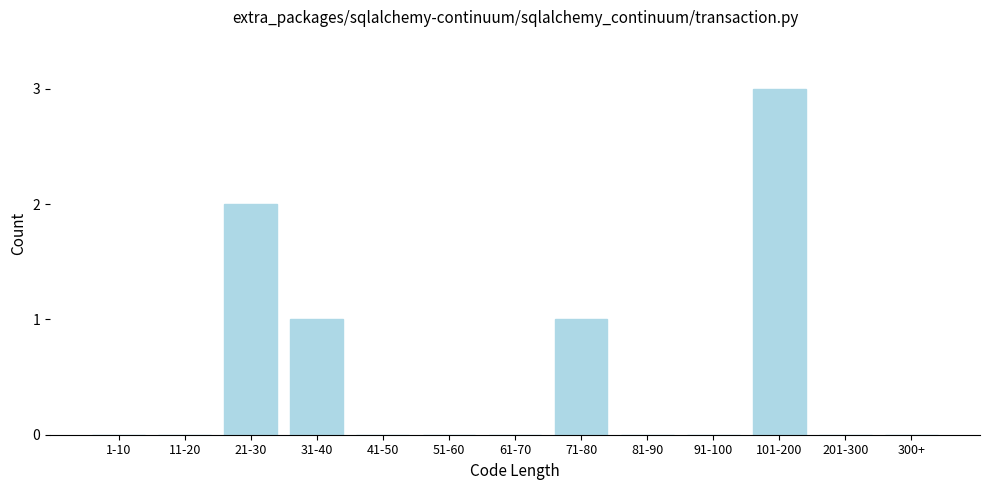

Reading left to right, extract all data points from this chart.

1-10=0	11-20=0	21-30=2	31-40=1	41-50=0	51-60=0	61-70=0	71-80=1	81-90=0	91-100=0	101-200=3	201-300=0	300+=0